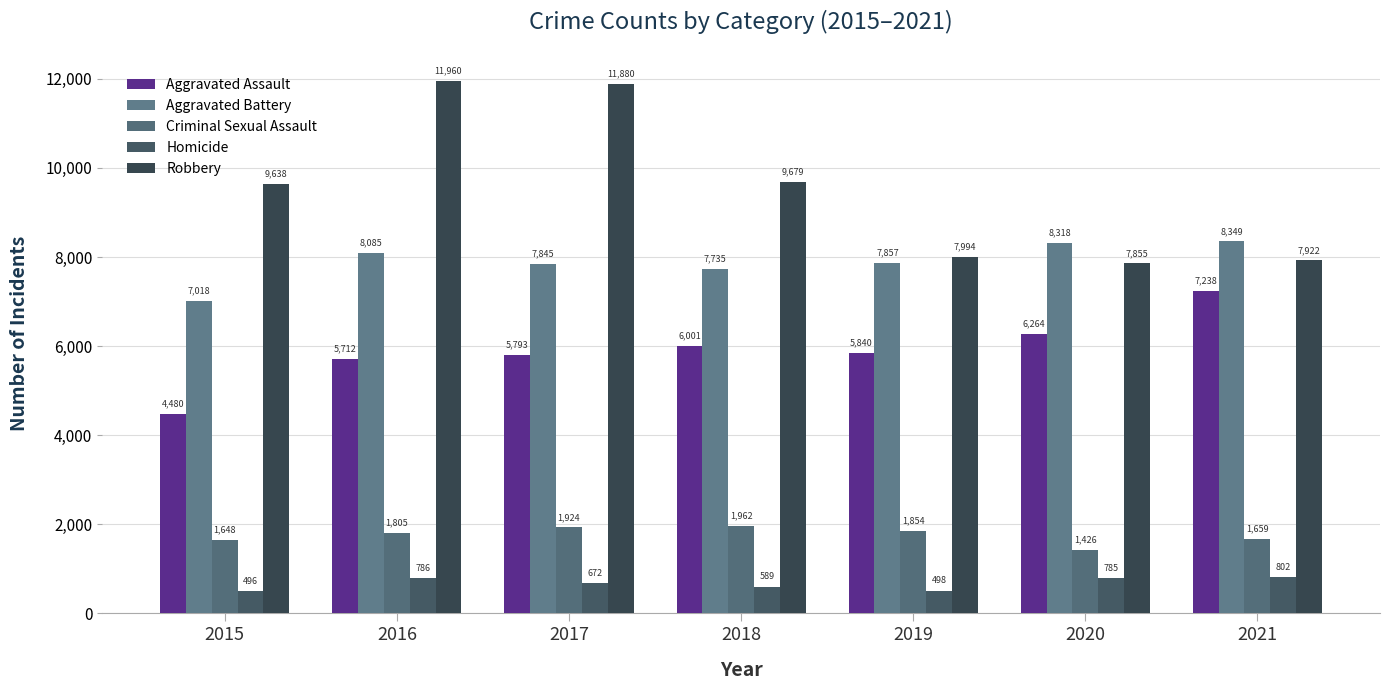

List the series in order of their peak value, highest first.

Robbery, Aggravated Battery, Aggravated Assault, Criminal Sexual Assault, Homicide